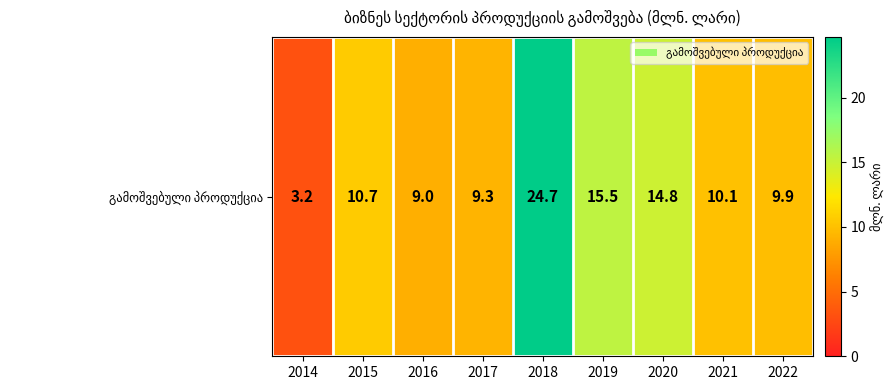

Which has a higher value, 2019 or 2022?

2019